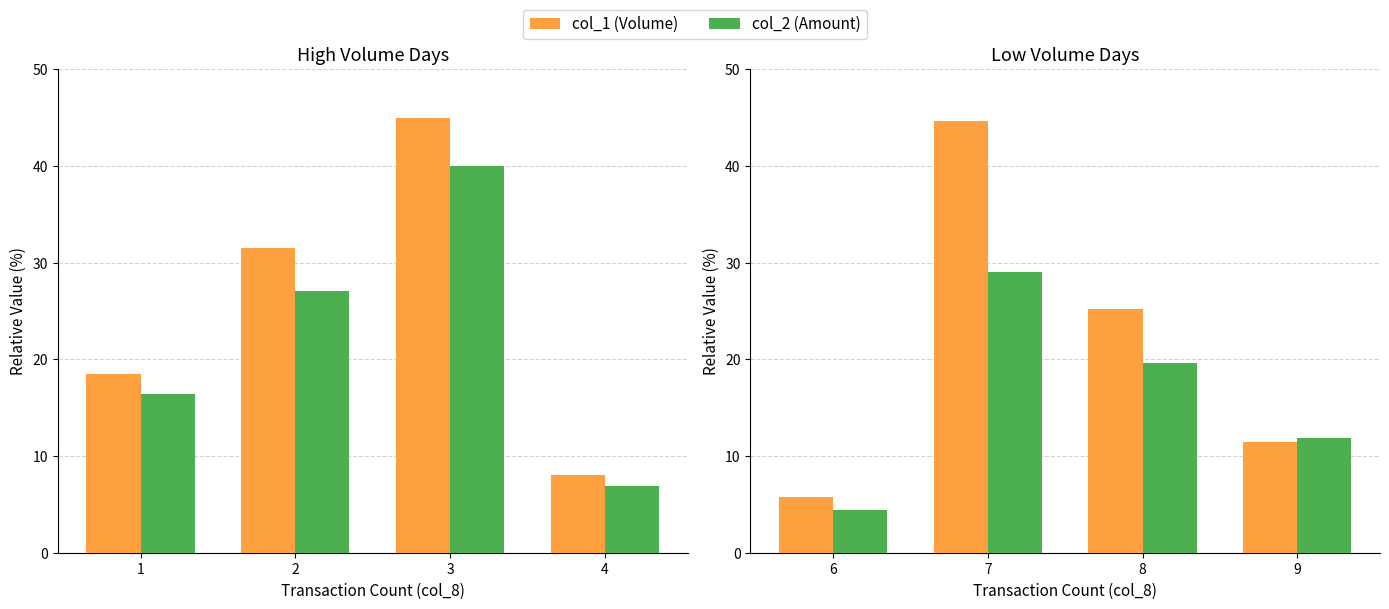

What is the value of the col_2 (Amount) bar at the 4th from the left?

11.9